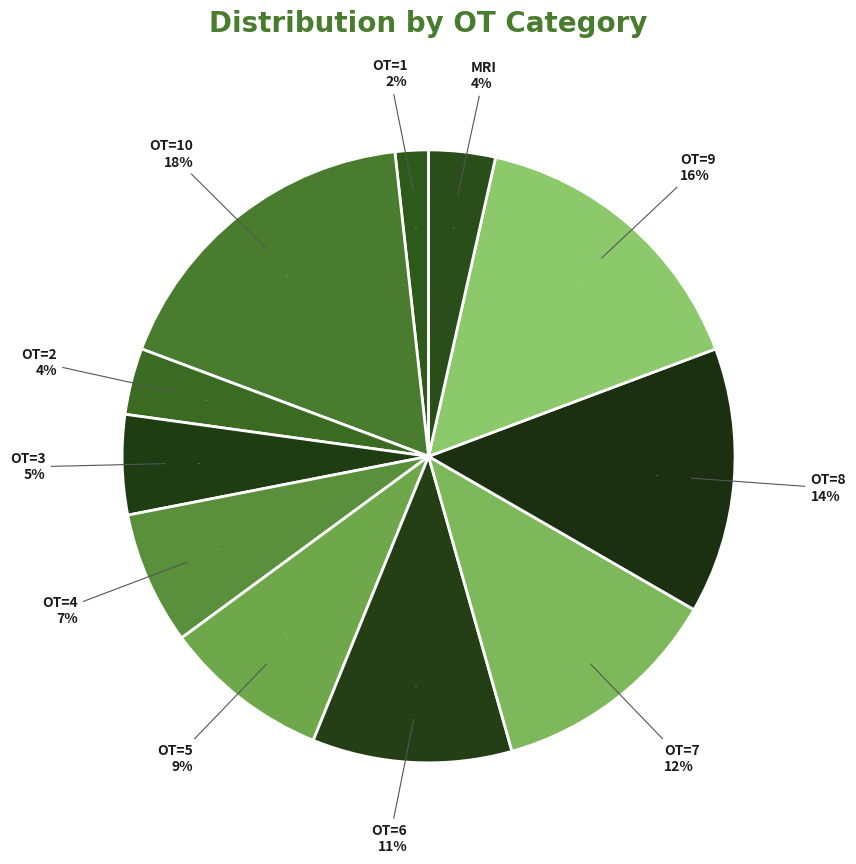

To the nearest percent, what is the average slice percentage?

9%